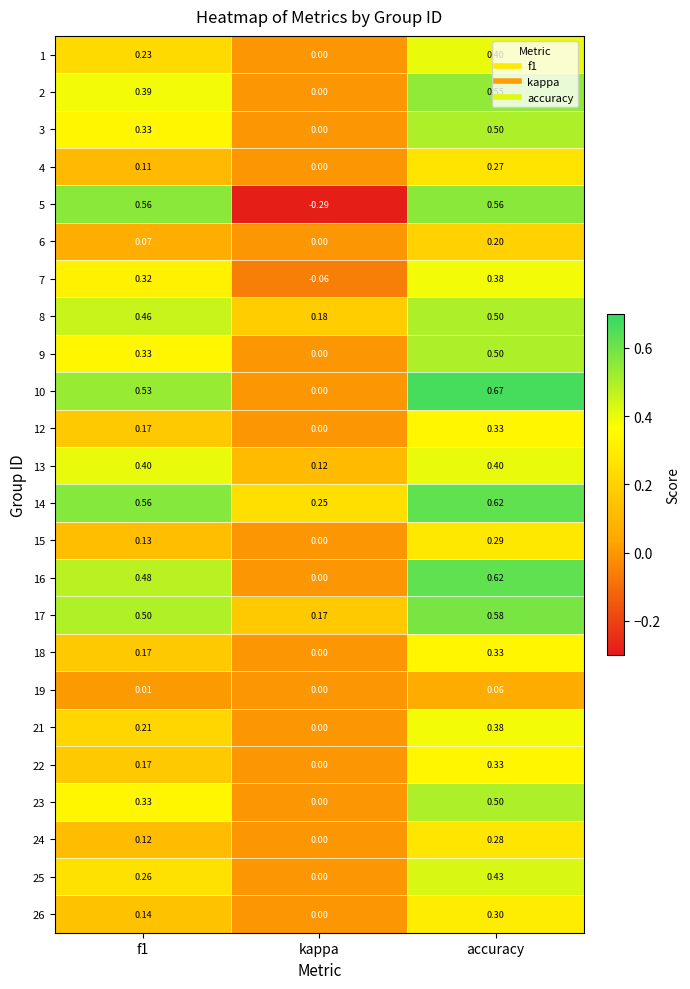

Count the number of categories in the chart.

3